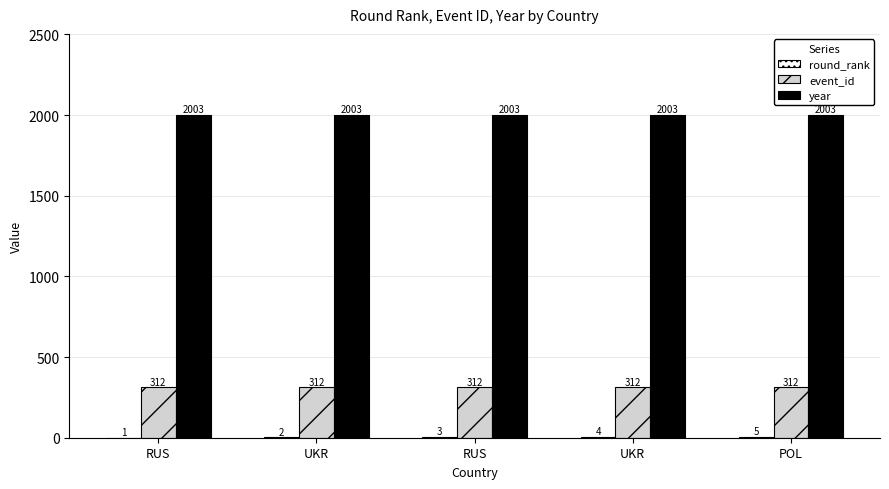

Are the bars grouped side by side (vs. stacked)?

Yes